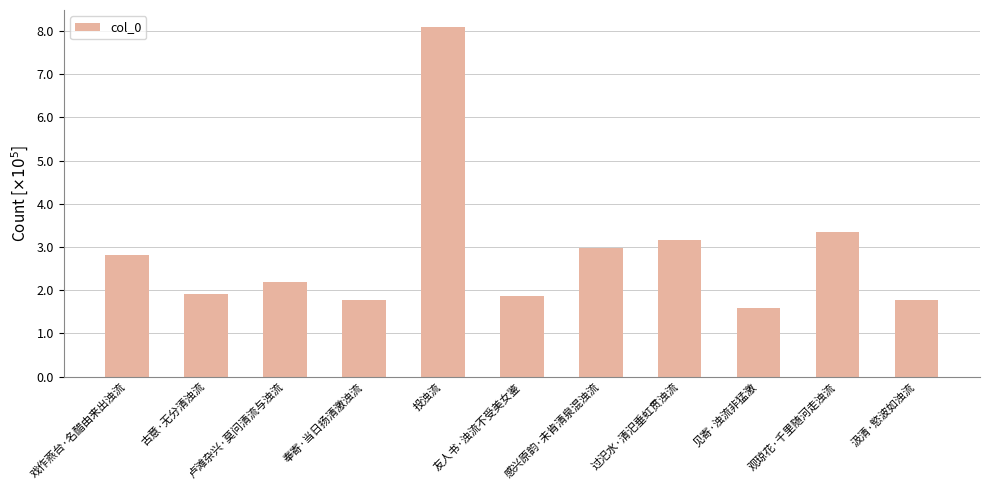

Reading left to right, list all the values displayed in this chart.

戏作燕台·名醋由来出浊流=281689	古意·无分清浊流=190207	卢滩杂兴·莫问清流与浊流=219573	奉寄·当日扬清激浊流=176408	投浊流=808472	友人书·浊流不受美女鉴=185571	感兴原韵·未肯清泉混浊流=297091	过汜水·清汜垂虹贯浊流=315403	见寄·浊流非猛激=158902	观琼花·千里随河走浊流=335145	汲清·慾波如浊流=176665